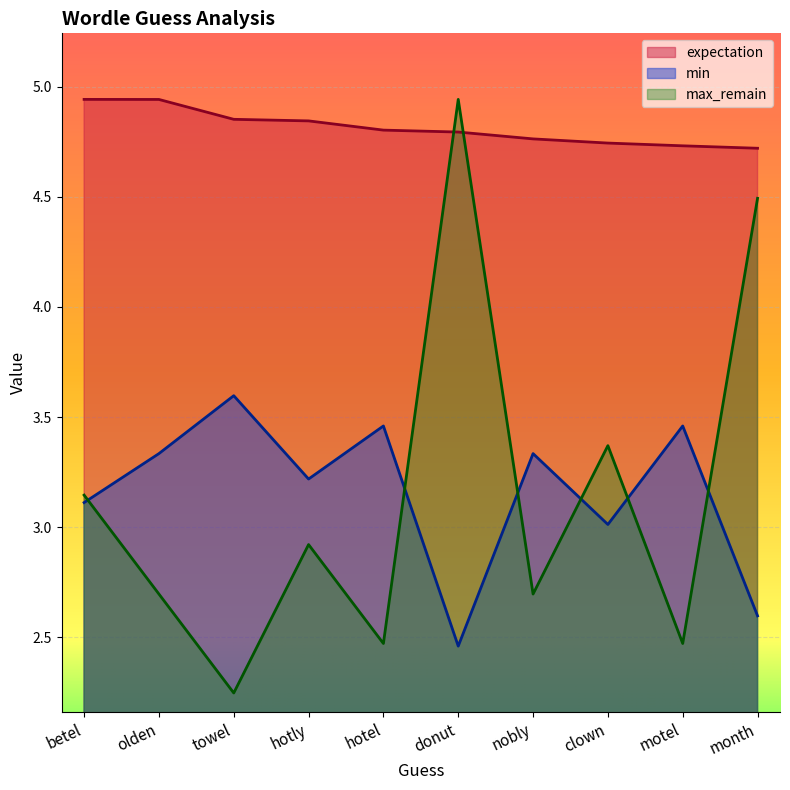

At how many categories does at least one series exceed 3?

10